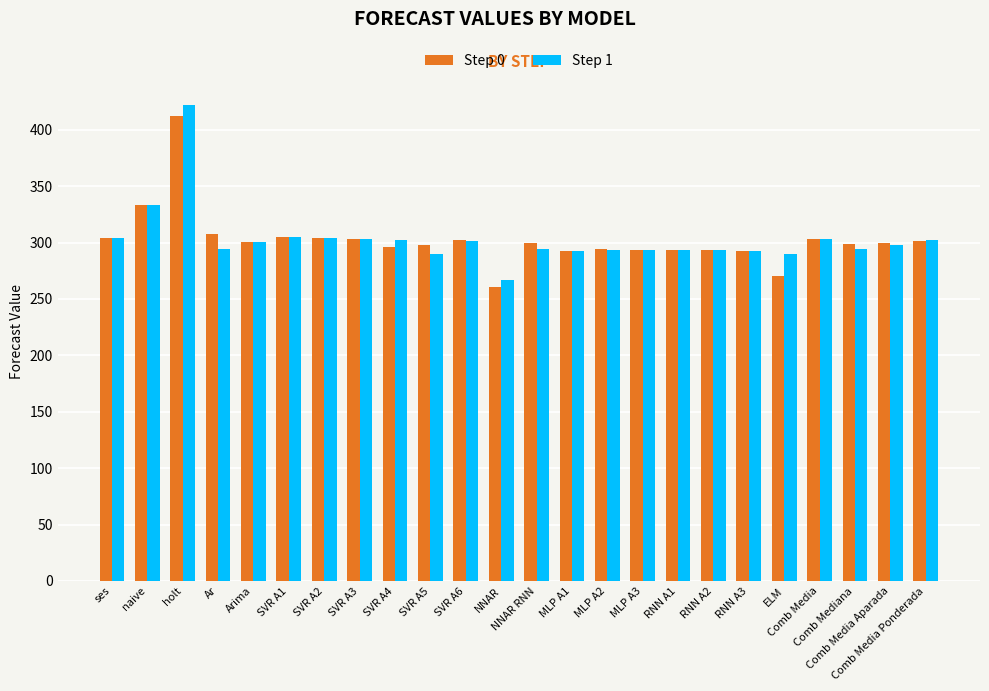

What position from the right is ses?

24